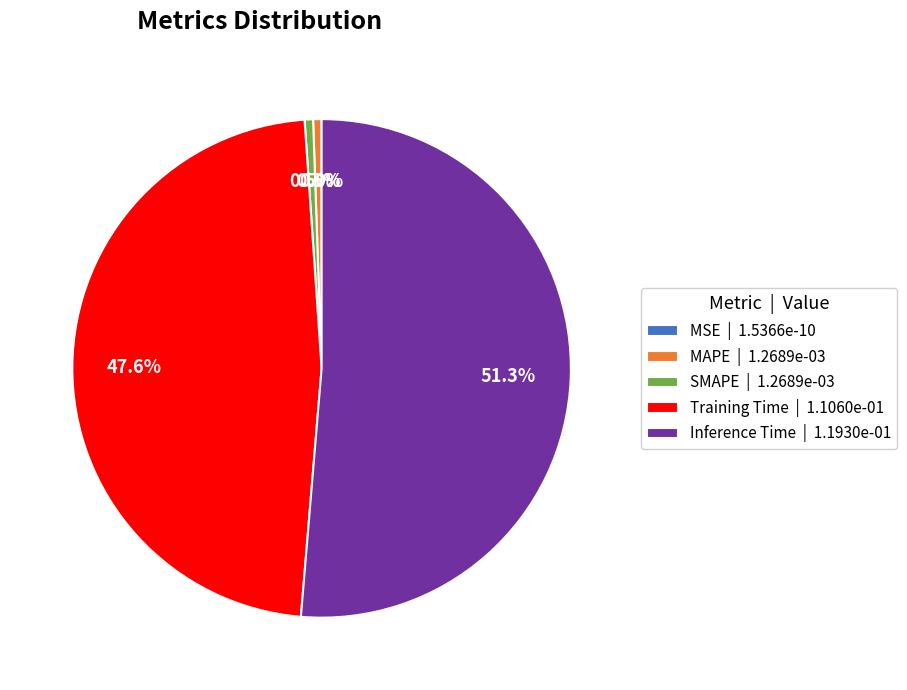

What is the change in value from MAPE to Inference Time?

+0.1